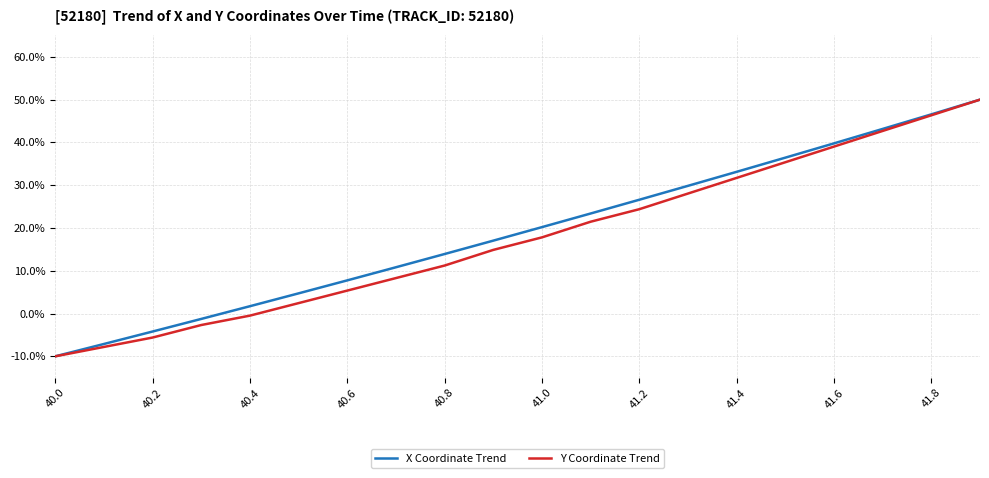

What is the minimum value shown in the chart?

-10.0